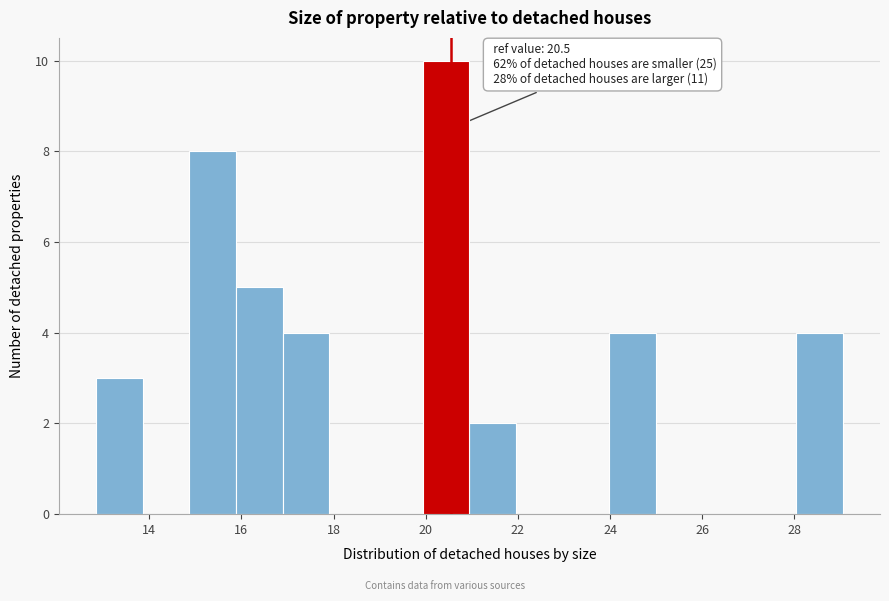

Over which range of the x-axis is the bar tallest?

20.0 to 21.0